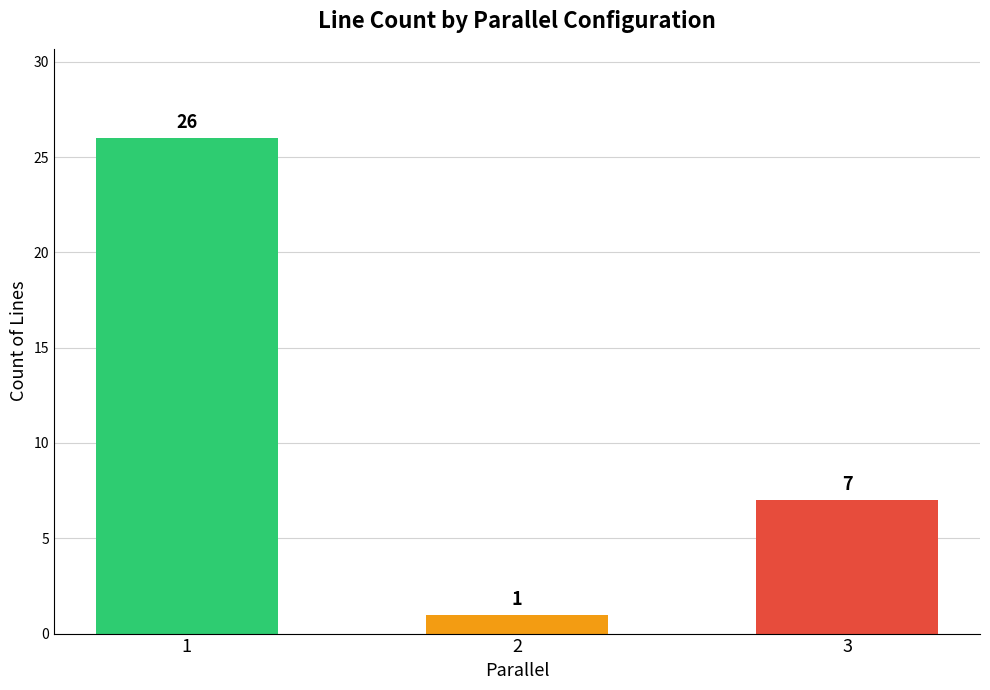

At which category does the chart reach its minimum across all series?

2